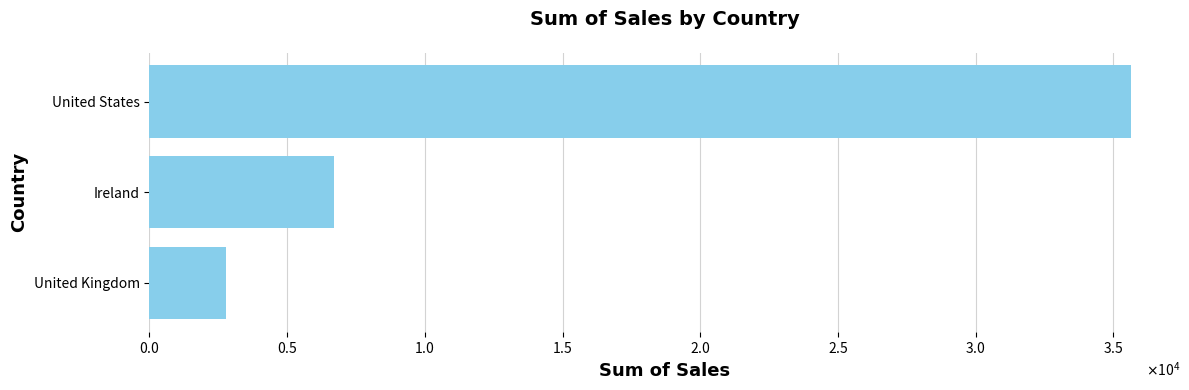

What is the greatest value displayed?

35638.9